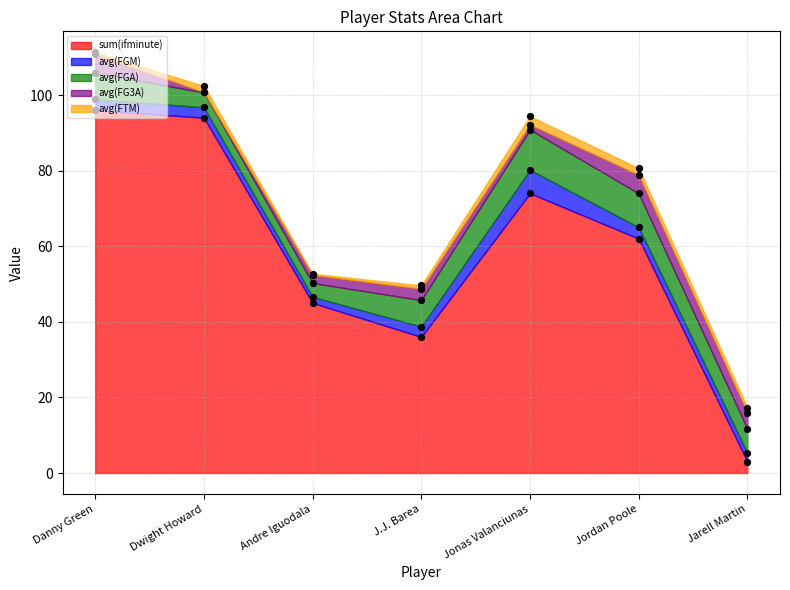

What is the total value across all series at Jordan Poole?

80.6